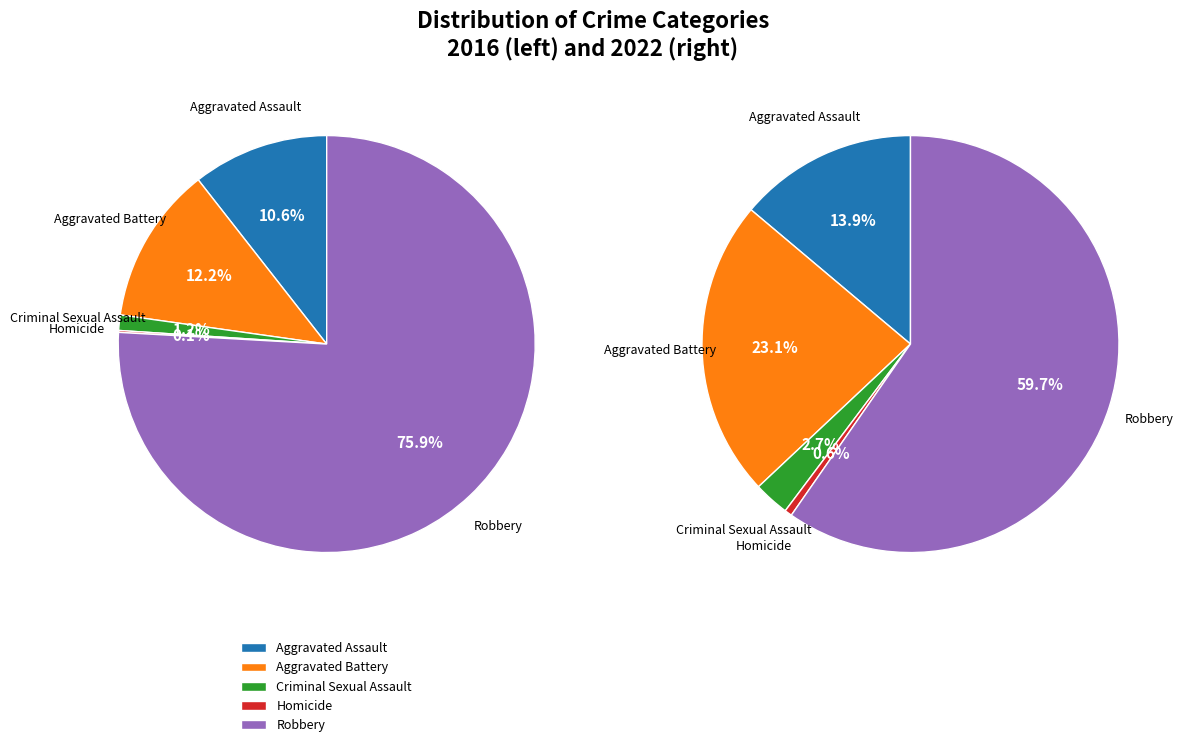

To the nearest percent, what portion does values_2022 represent?

12%